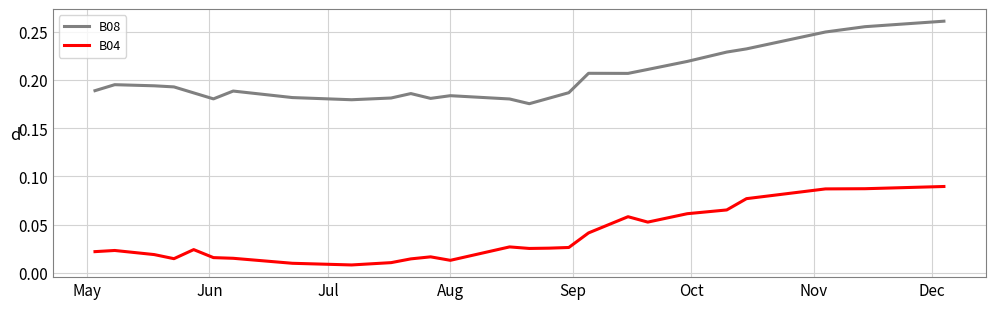

True or false: B04 and B08 intersect in this chart.

False